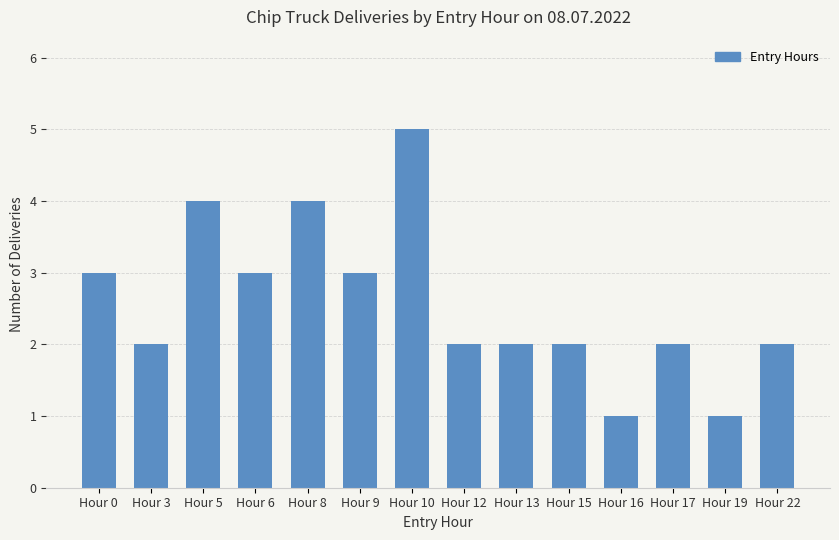

Approximately how many times larger is the value at Hour 0 compared to Hour 12?

1.5